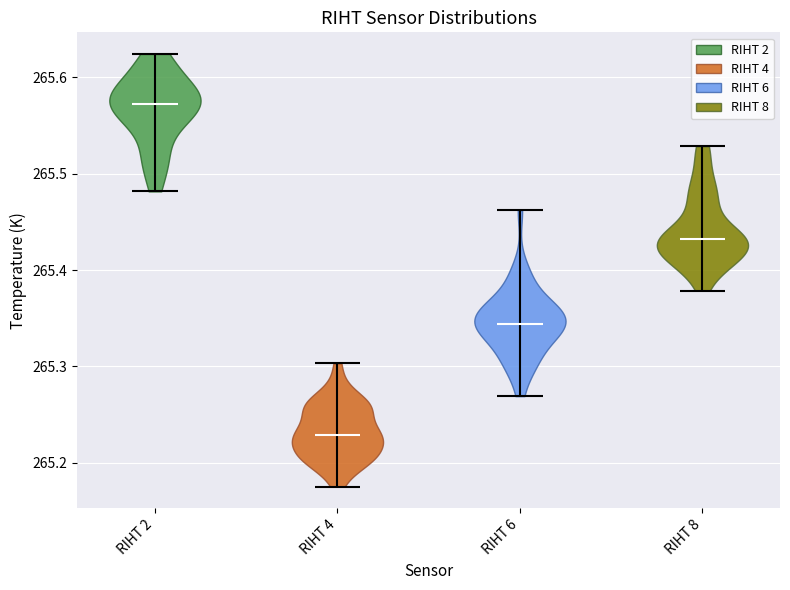

Which violin has the lowest median line?

RIHT 4